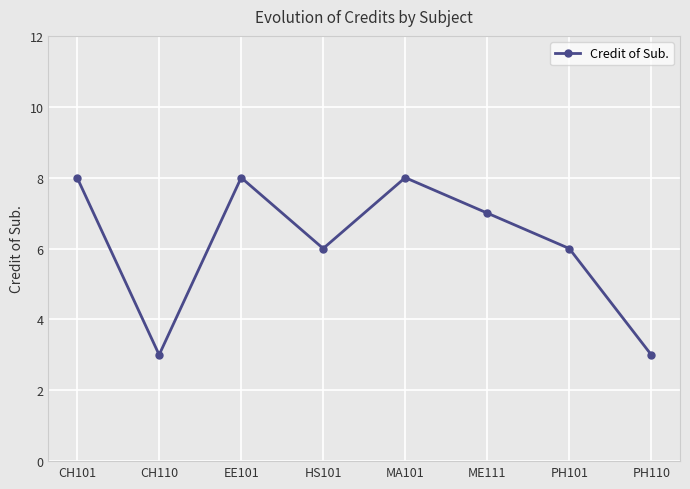

How many series are shown in this chart?

1